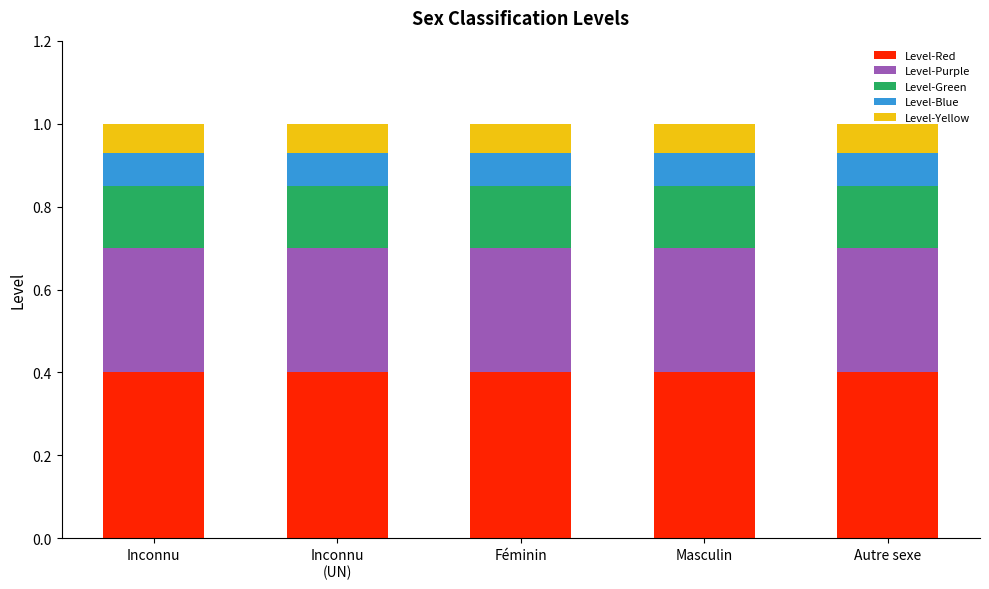

What is the sum of the Level-Red values at Autre sexe and Masculin?

0.8